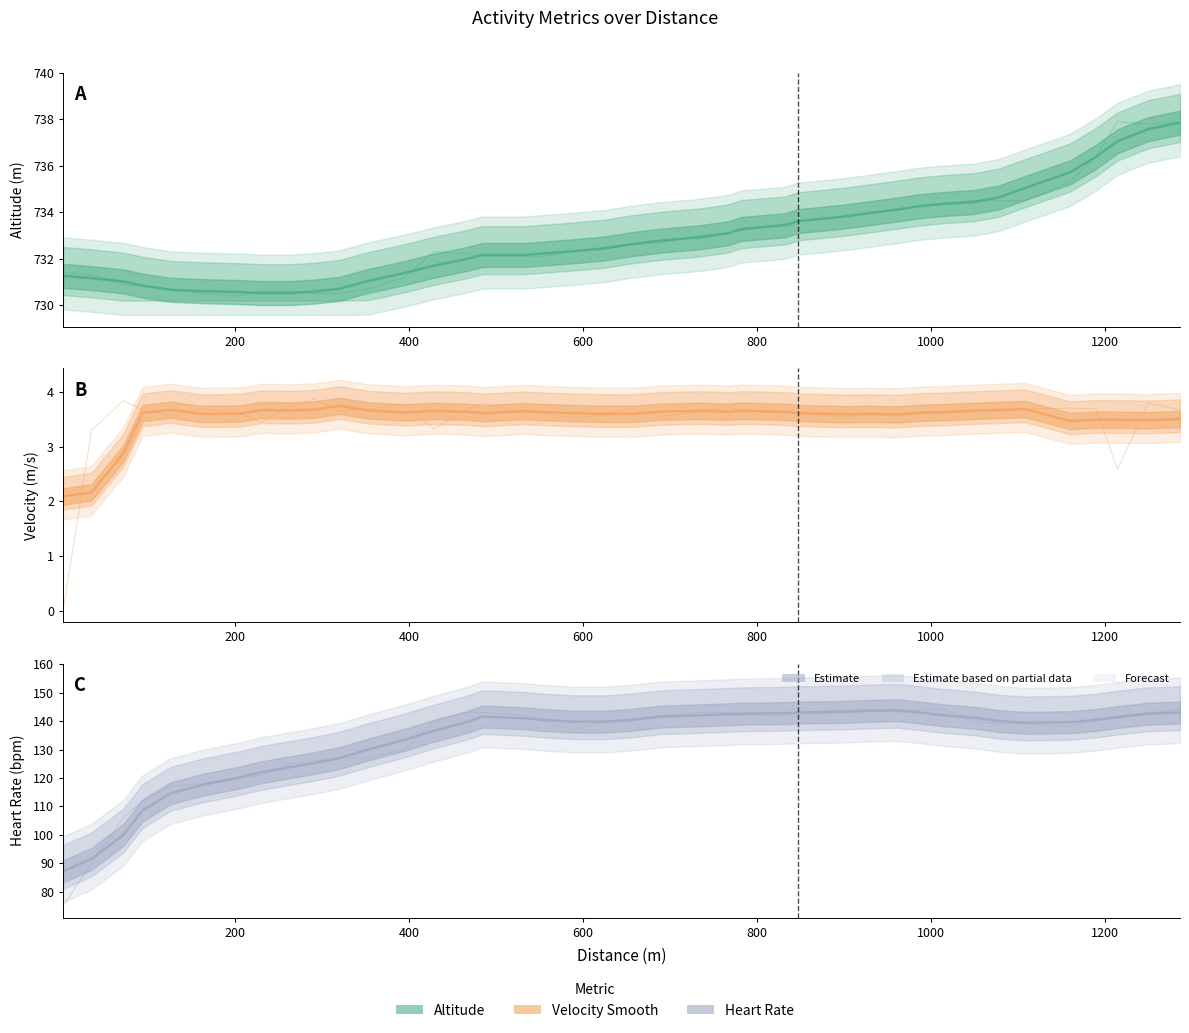

True or false: Heartrate has more than 2 points higher than both neighbors.

False